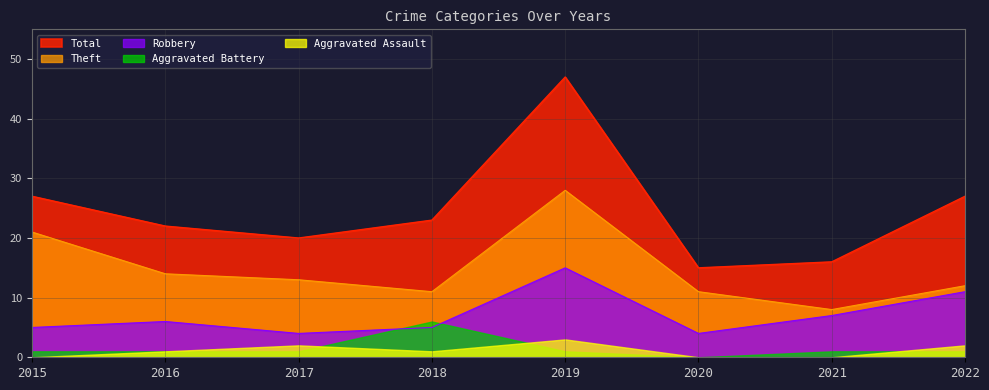

How many interior local peaks does the Robbery series have?

2